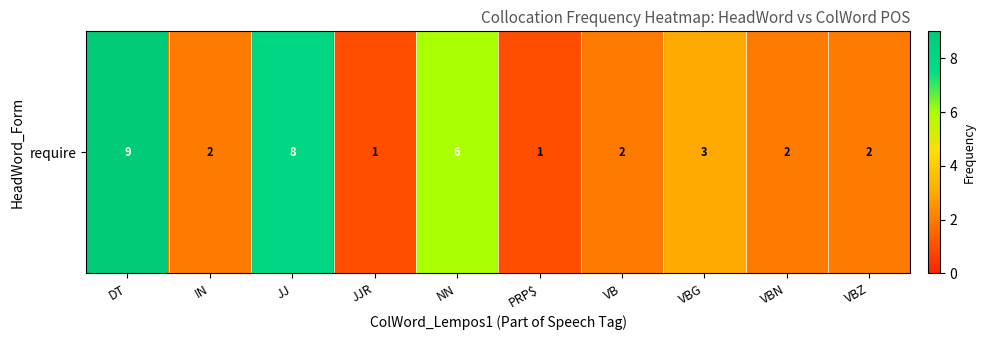

How many values are between 2 and 6?

6